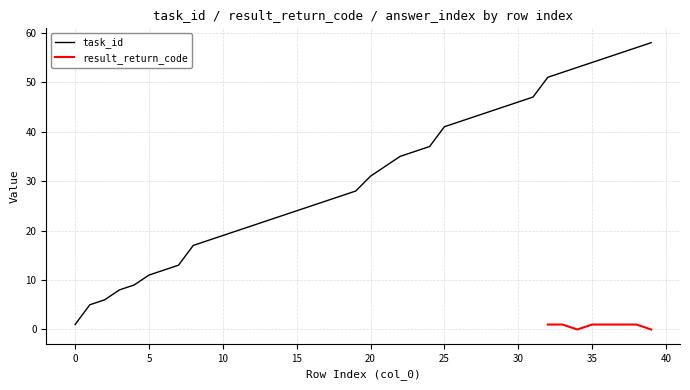

True or false: task_id has a value of 41 at 25.

True